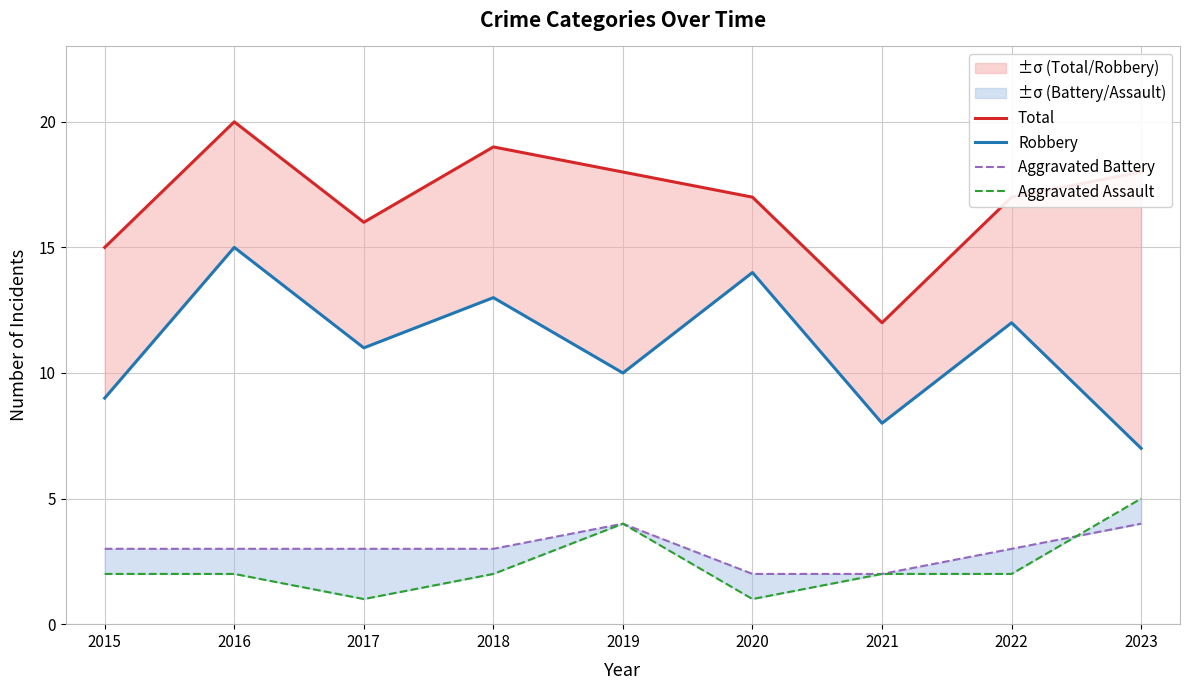

Which category has the lowest value in the Aggravated Assault series?

2017